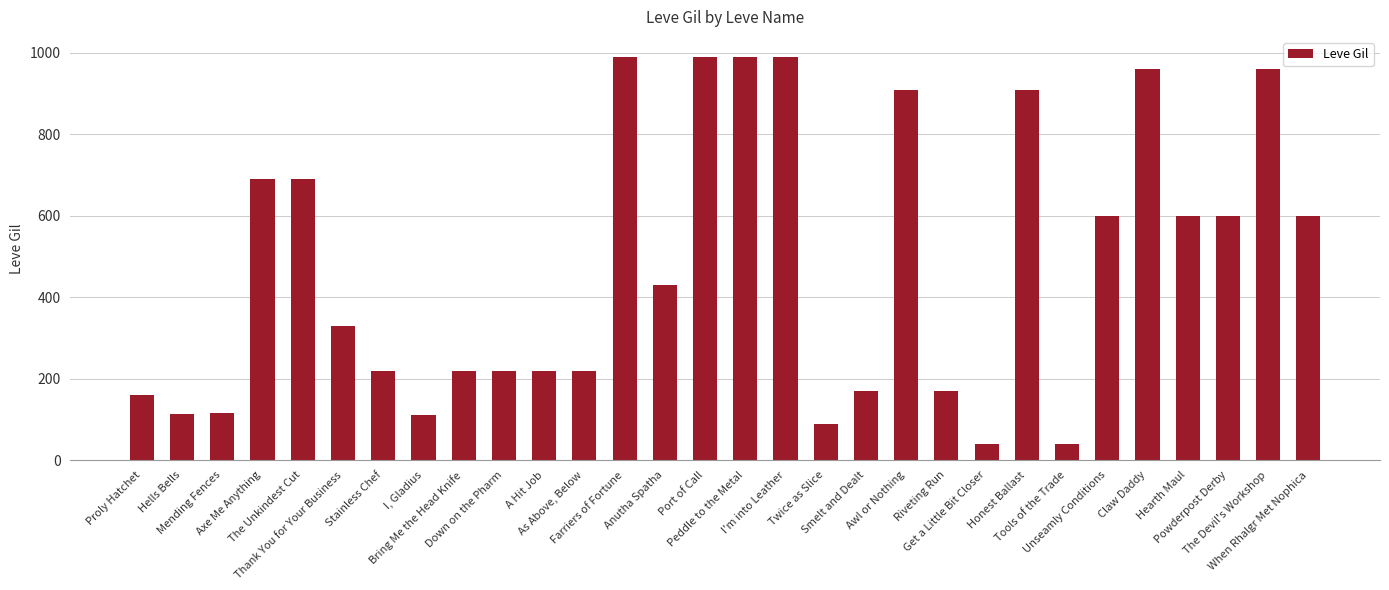

Count the number of data series in this chart.

1